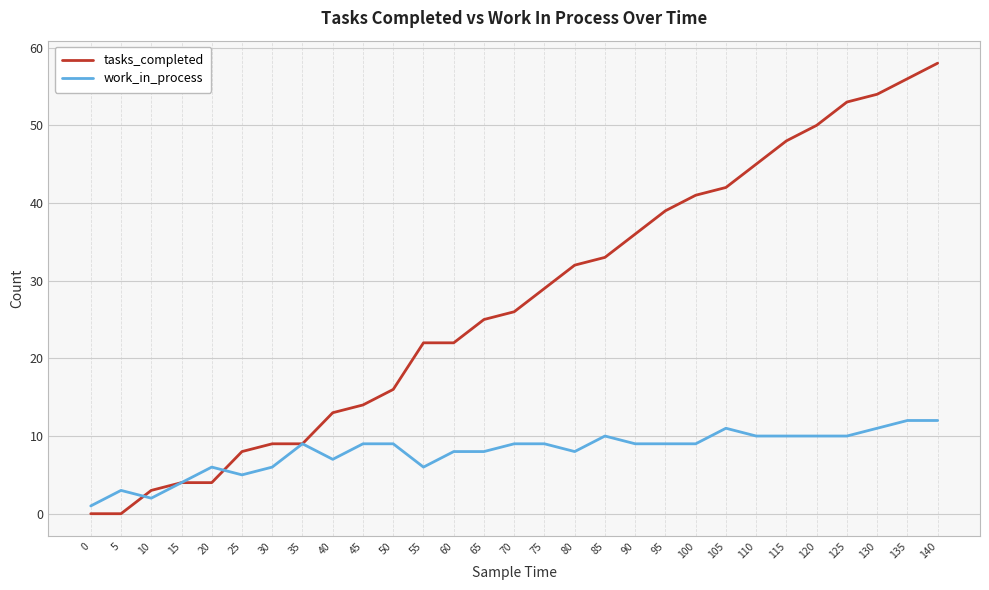

True or false: tasks_completed has a value of 54 at 130.

True